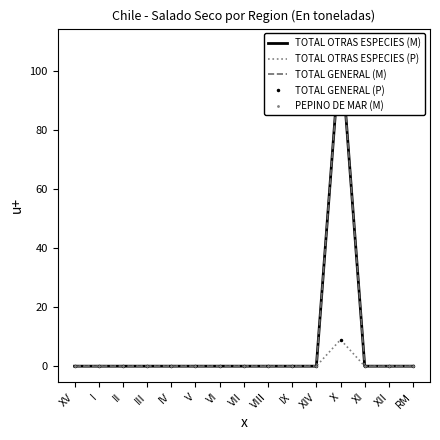

Which series has the largest range (max minus min)?

TOTAL OTRAS ESPECIES (M)